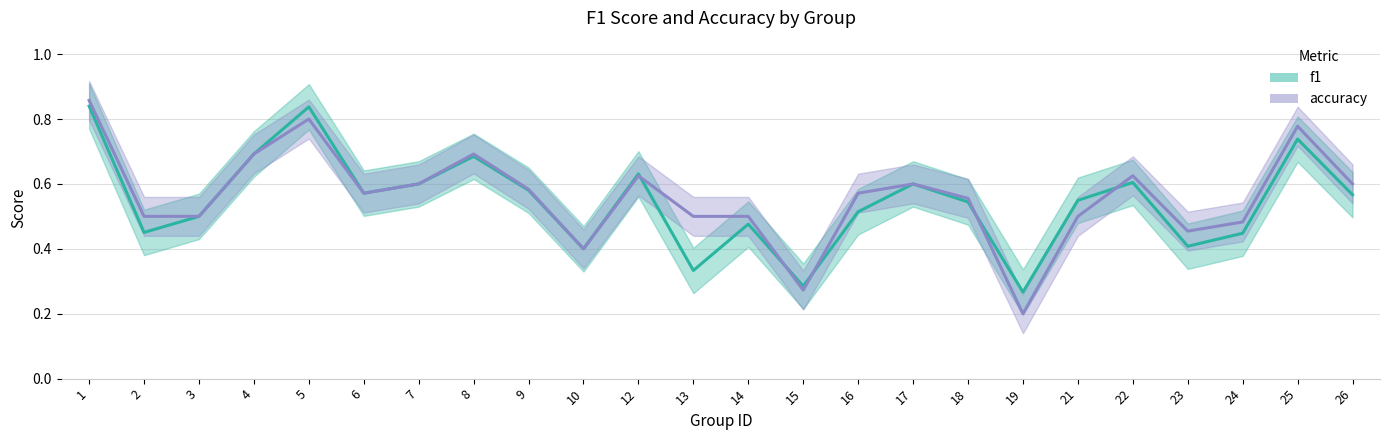

Reading right to left, what are all the values shown in this chart?

f1: 0.6	0.7	0.4	0.4	0.6	0.5	0.3	0.5	0.6	0.5	0.3	0.5	0.3	0.6	0.4	0.6	0.7	0.6	0.6	0.8	0.7	0.5	0.5	0.8
accuracy: 0.6	0.8	0.5	0.5	0.6	0.5	0.2	0.6	0.6	0.6	0.3	0.5	0.5	0.6	0.4	0.6	0.7	0.6	0.6	0.8	0.7	0.5	0.5	0.9